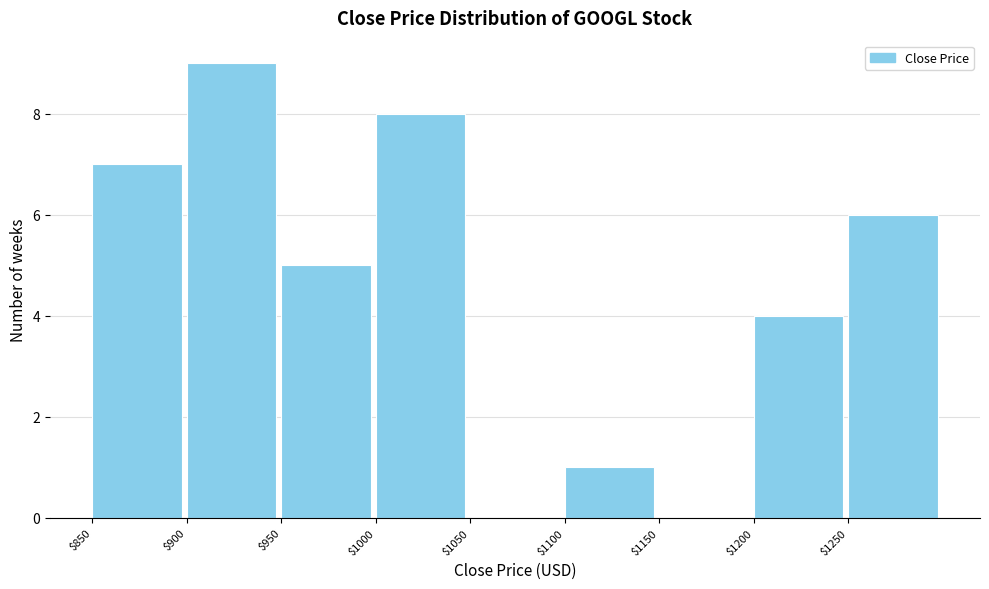

Reading left to right, list every bar in this chart as the range it spans on the x-axis followed by its height. The values are not printed on the chart, so give them approximately, as read against the axis.

850 to 900: 7
900 to 950: 9
950 to 1000: 5
1000 to 1050: 8
1050 to 1100: 0
1100 to 1150: 1
1150 to 1200: 0
1200 to 1250: 4
1250 to 1300: 6